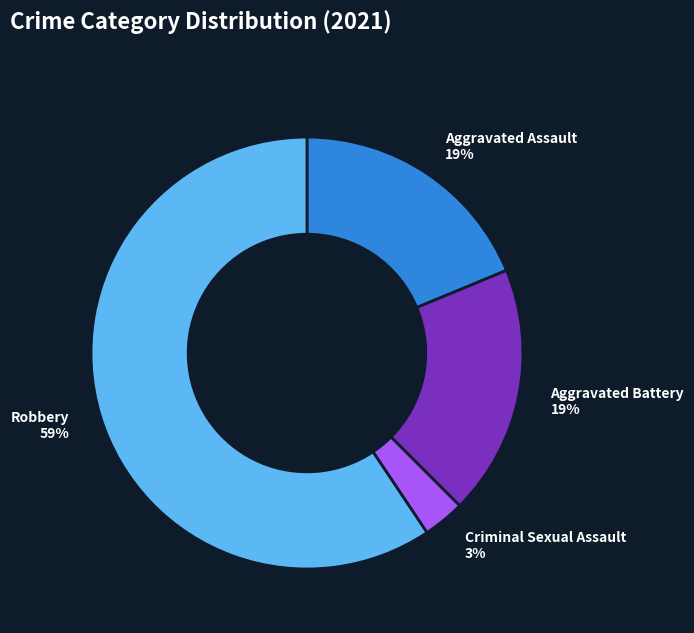

Which slice is the largest?

Robbery